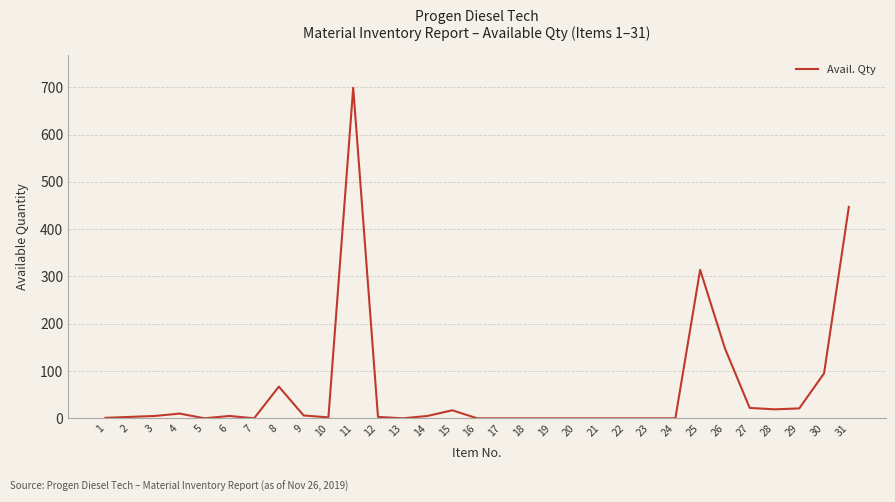

What is the maximum value shown in the chart?

699